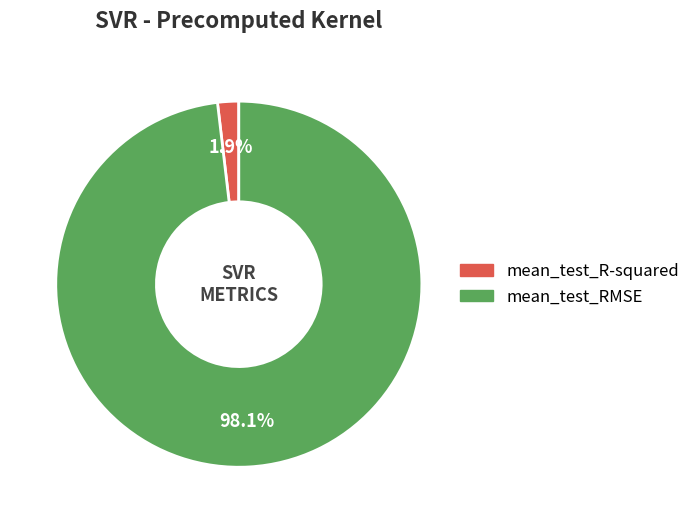

The mean_test_RMSE slice represents 98% of the pie. True or false?

True